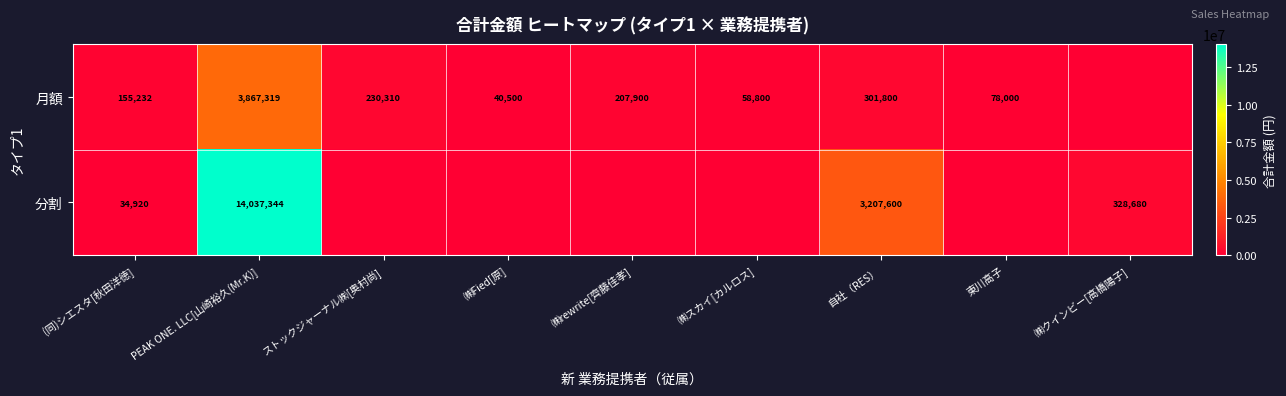

What is the total value across all series at PEAK ONE. LLC[山崎裕久(Mr.K)]?

17904663